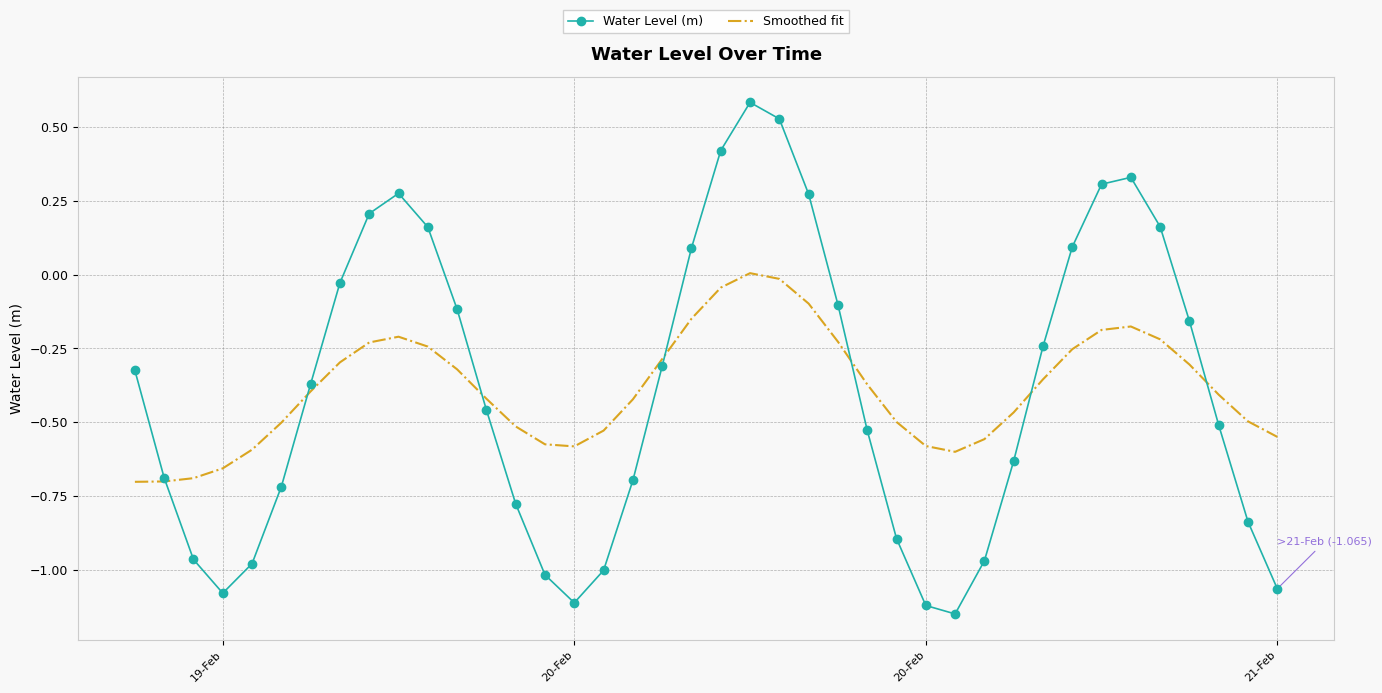

What is the greatest value displayed?

0.6